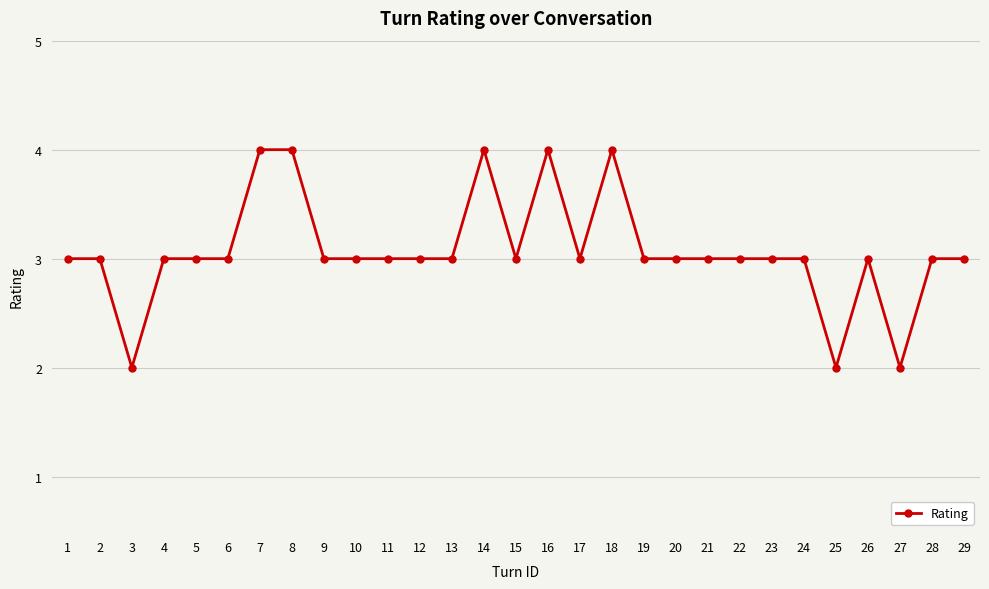

True or false: there are more than 0 points higher than both neighbors.

True